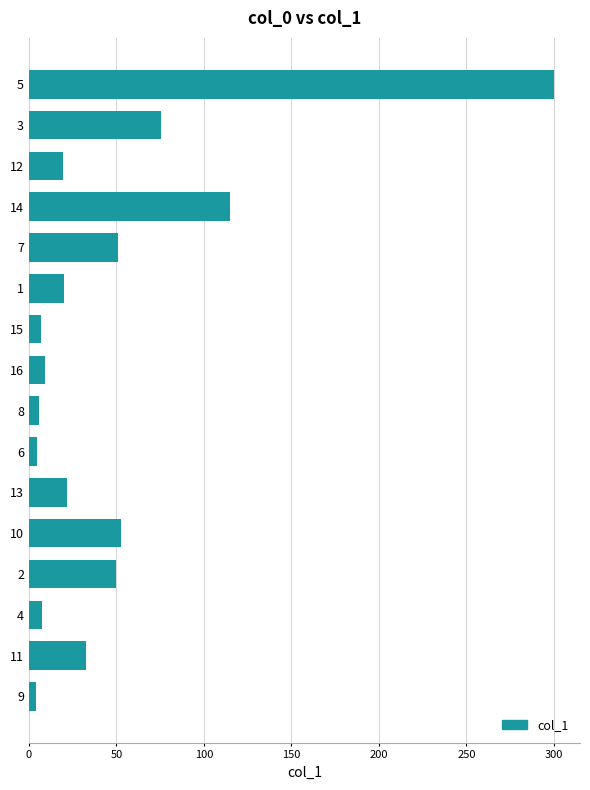

What is the ratio of the value at 12 to the value at 7?

0.4